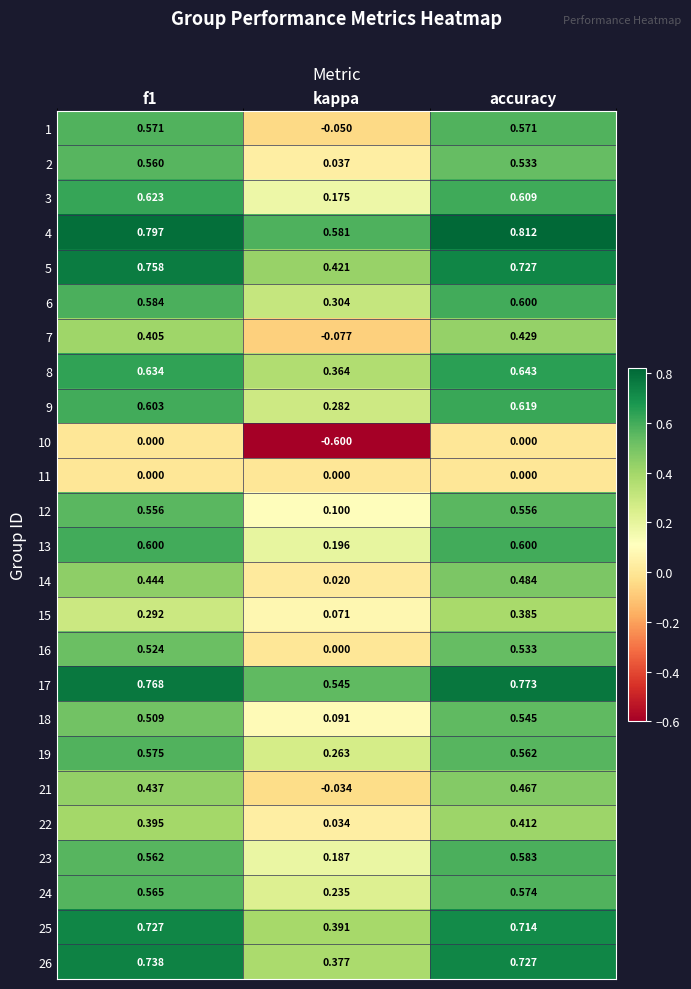

At which category does the chart reach its minimum across all series?

kappa